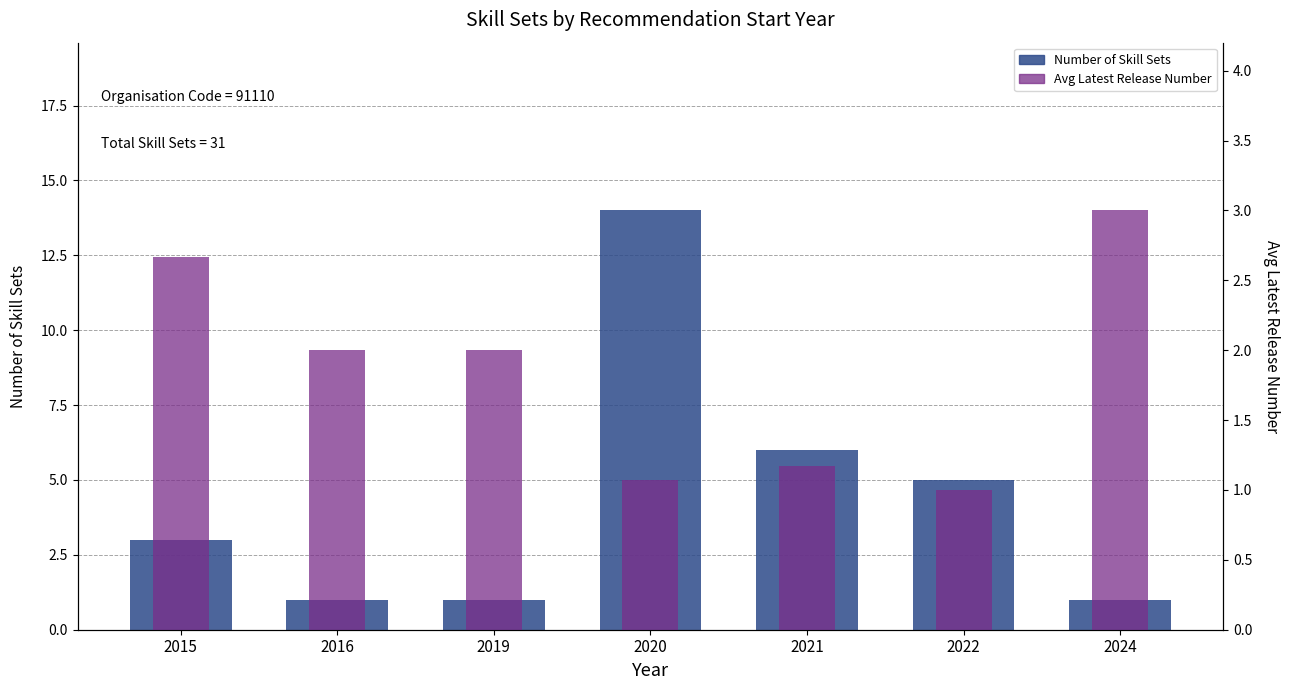

Rank the categories by Number of Skill Sets value from lowest to highest.

2016, 2019, 2024, 2015, 2022, 2021, 2020